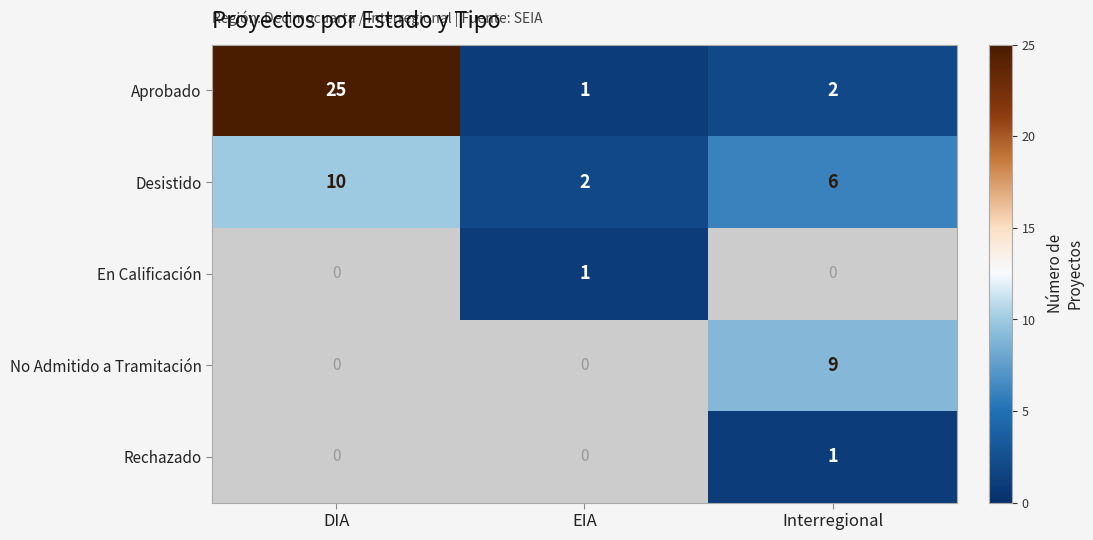

At how many categories does at least one series exceed 1?

3